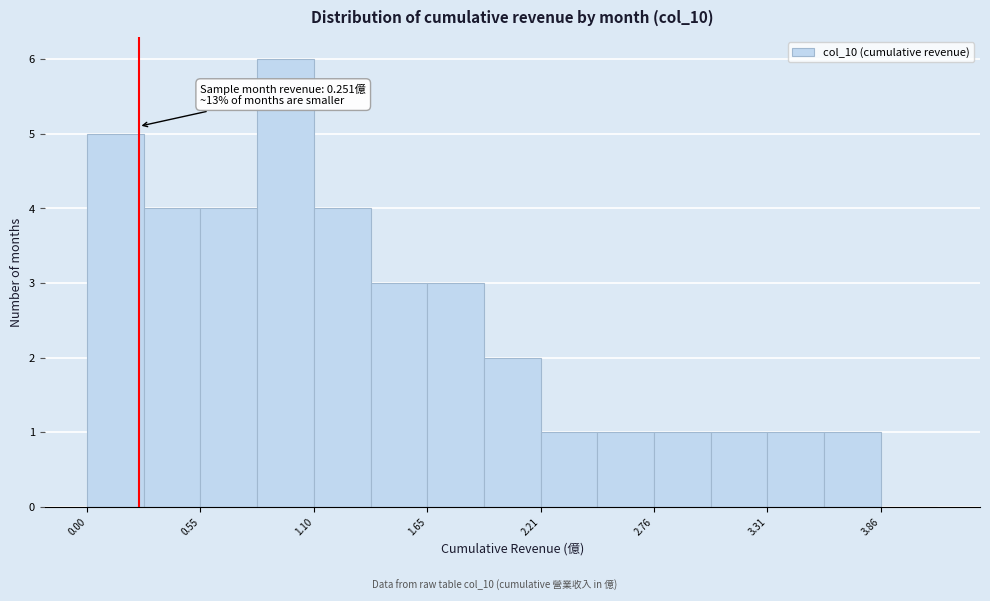

Around what value on the x-axis is the tallest bar? Give the approximate position of its centre, as read against the axis.

1.0